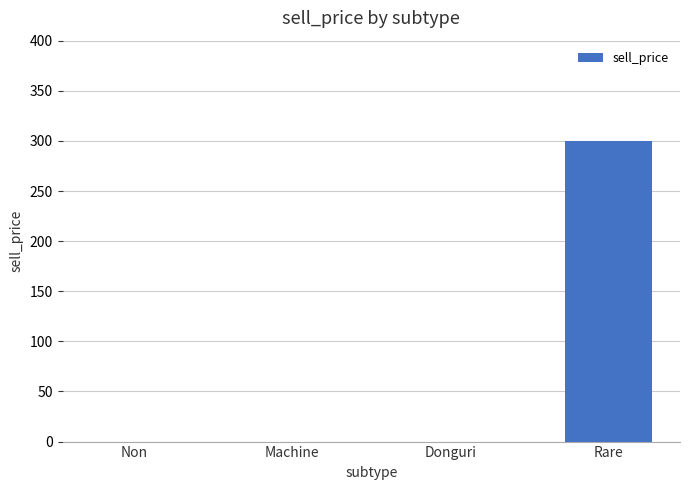

Count the number of data series in this chart.

1